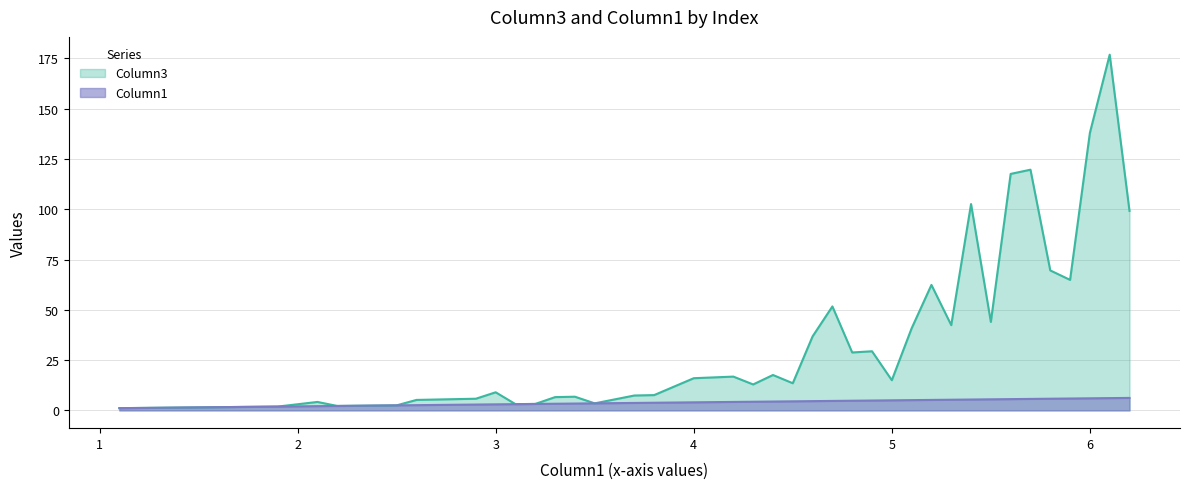

What are all the series names shown in the legend?

Column3, Column1